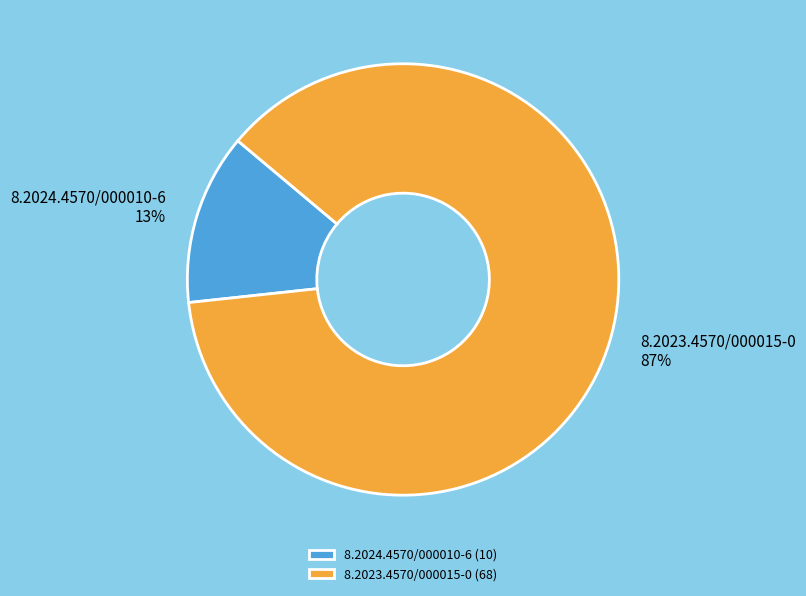

Between 8.2024.4570/000010-6 and 8.2023.4570/000015-0, which is larger?

8.2023.4570/000015-0